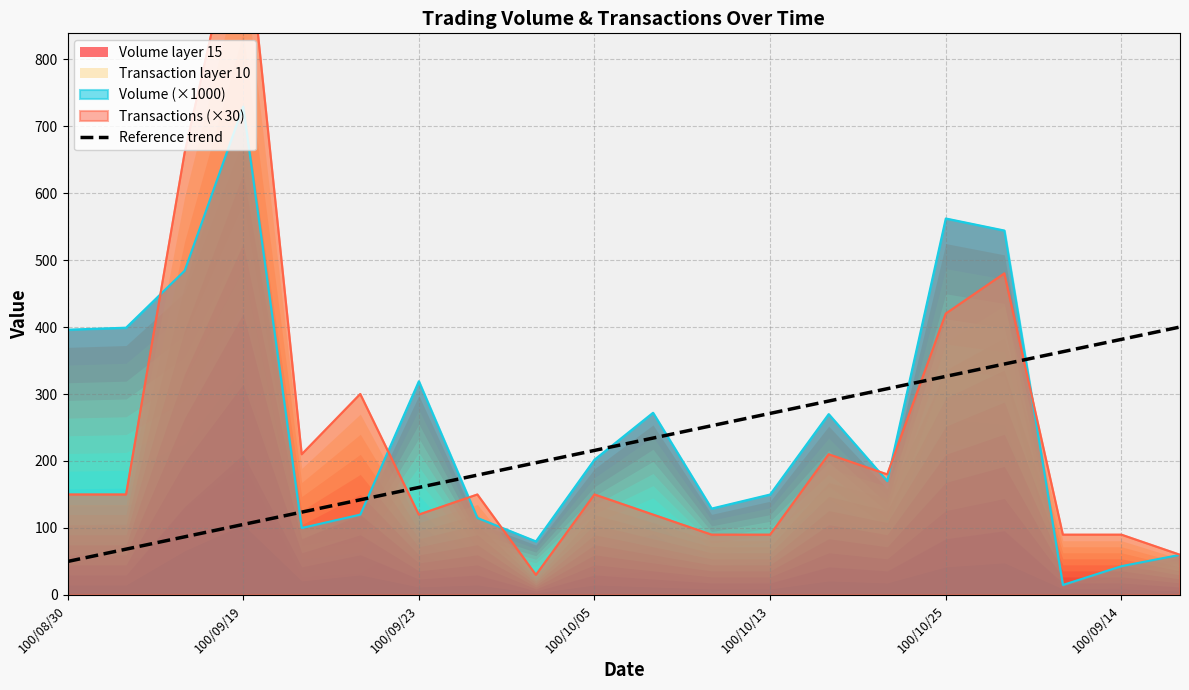

True or false: Volume layer 15 and Reference trend cross at least once.

True